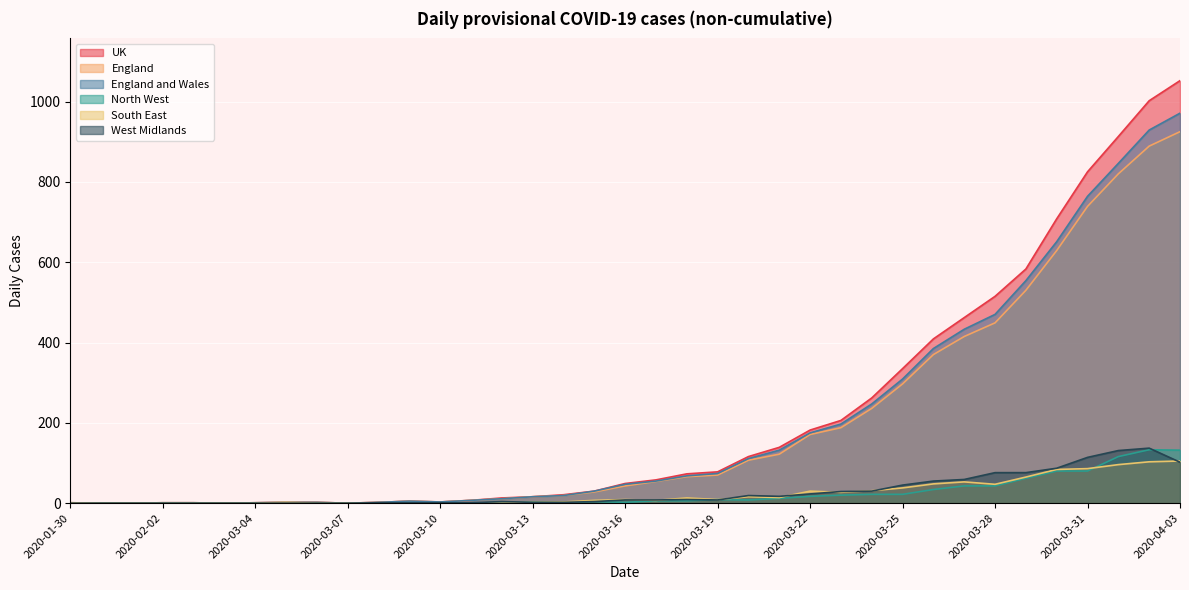

Where is North West nearest to the value 66?

2020-03-29